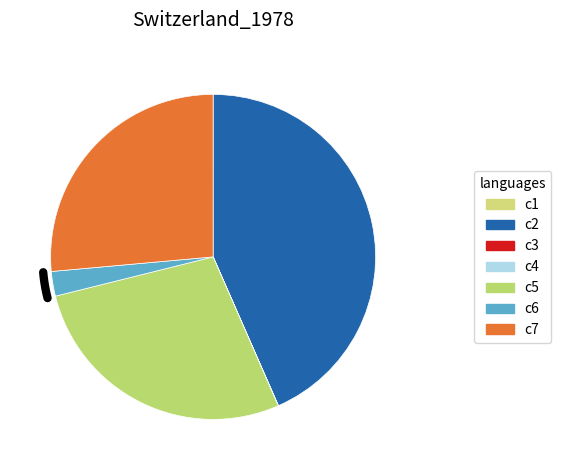

Is there a majority slice in this chart?

No